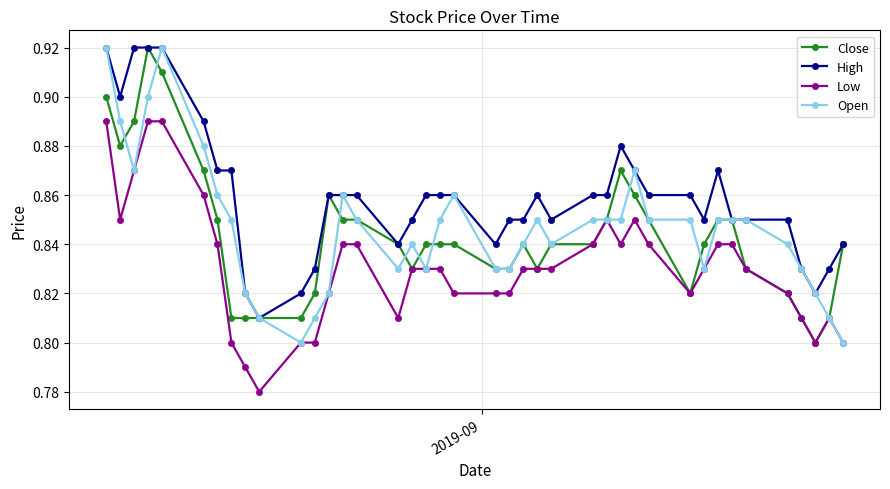

How many High values are between 0 and 1?

40